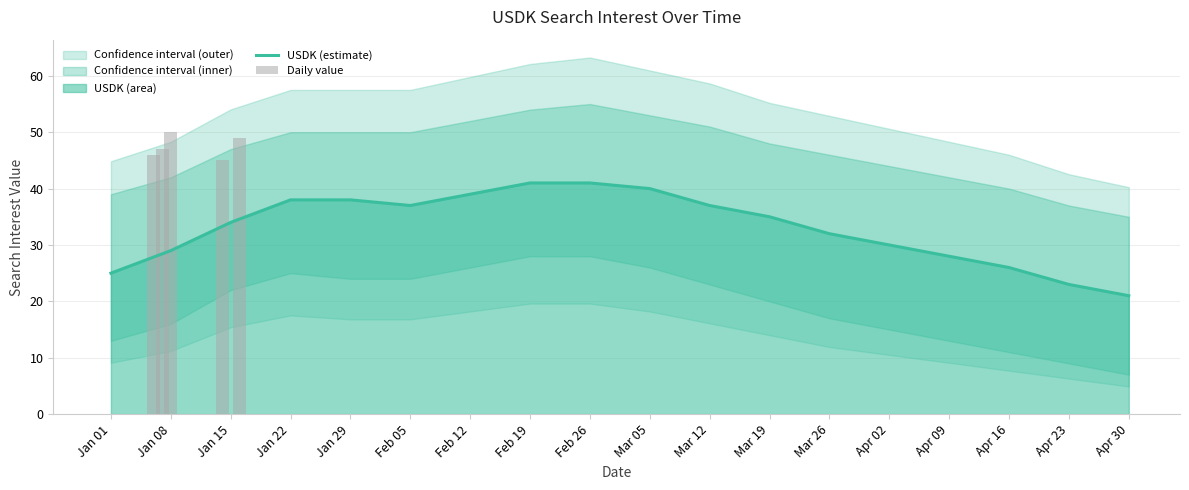

What is the average value of the Daily value series?

13